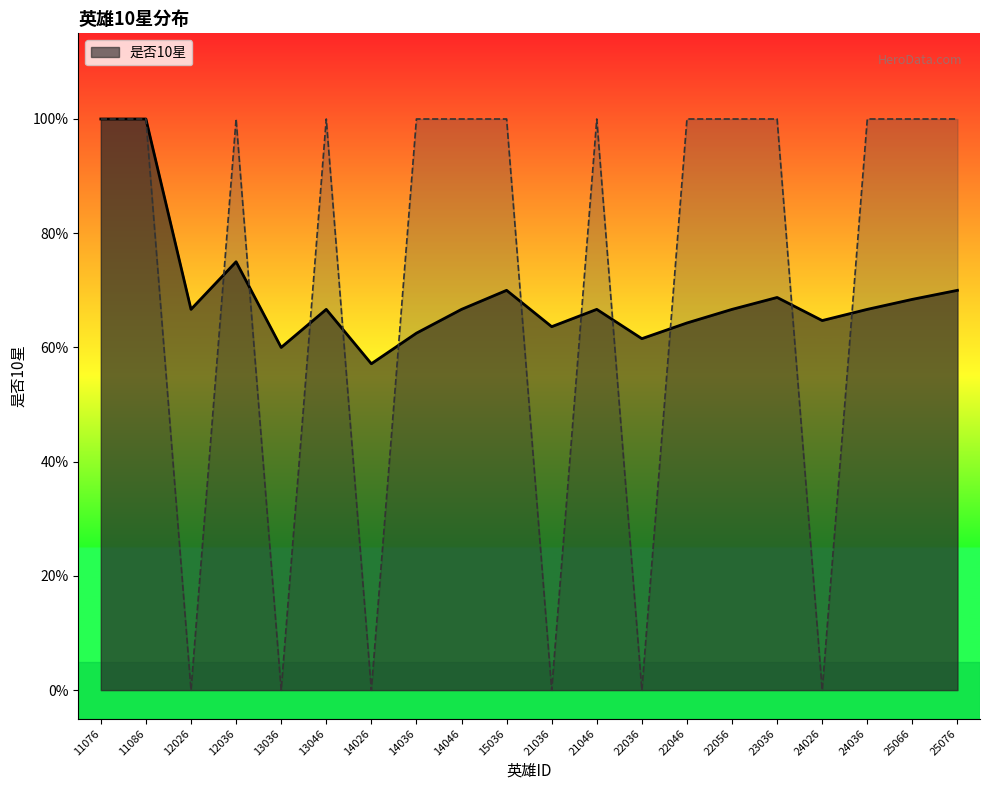

Where is the first local minimum?

12026